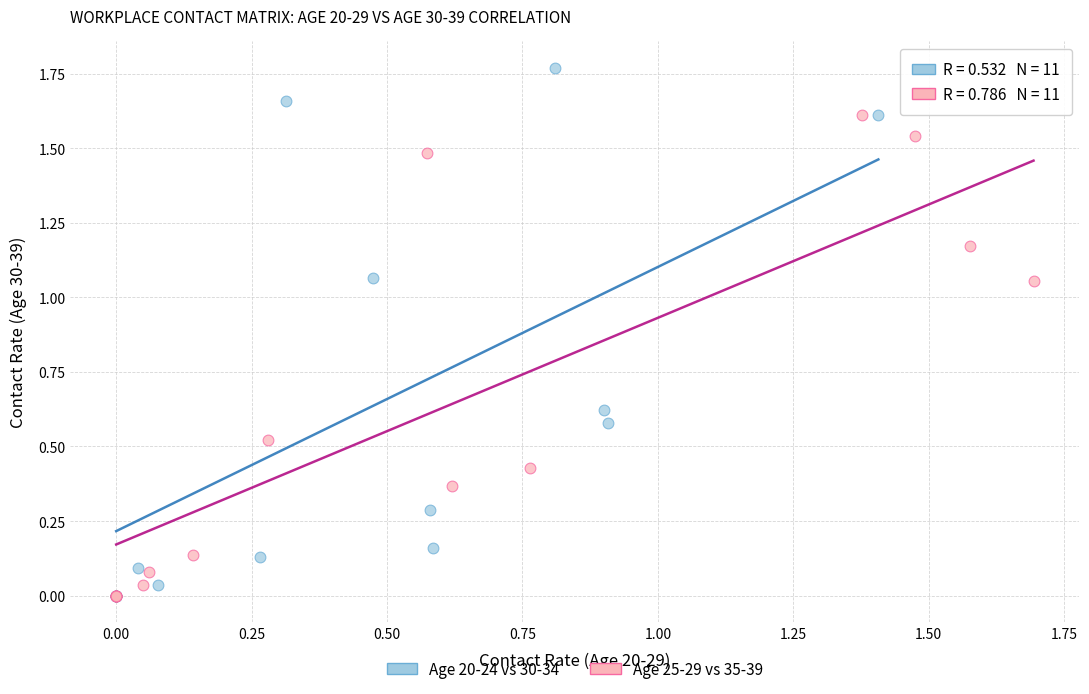

Which series has the largest Y range (max minus min)?

Age 20-24 vs 30-34